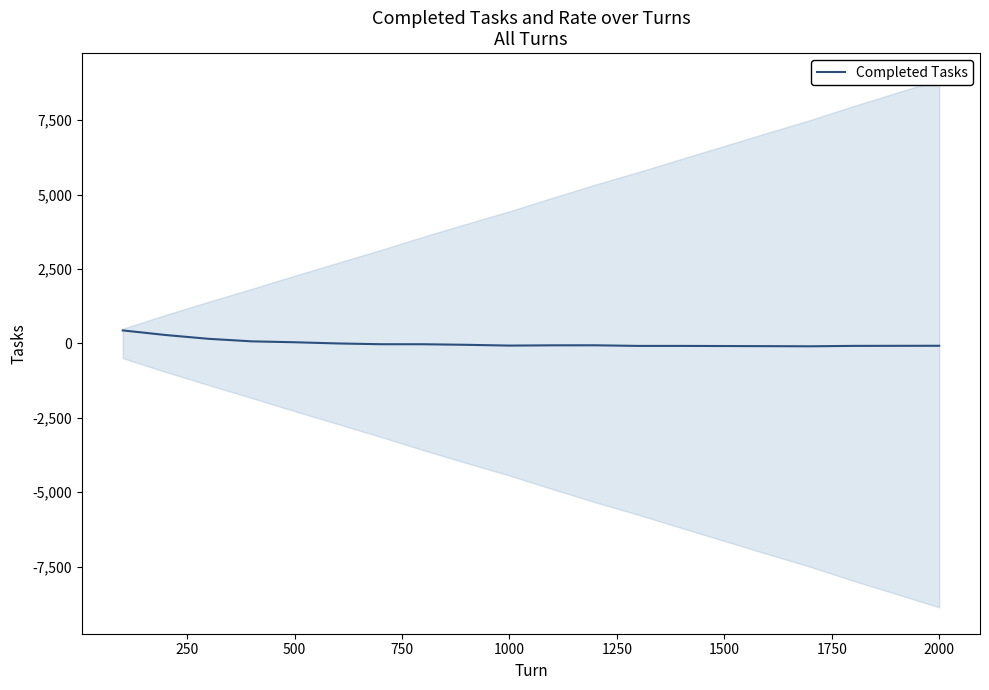

What is the greatest value displayed?

437.5